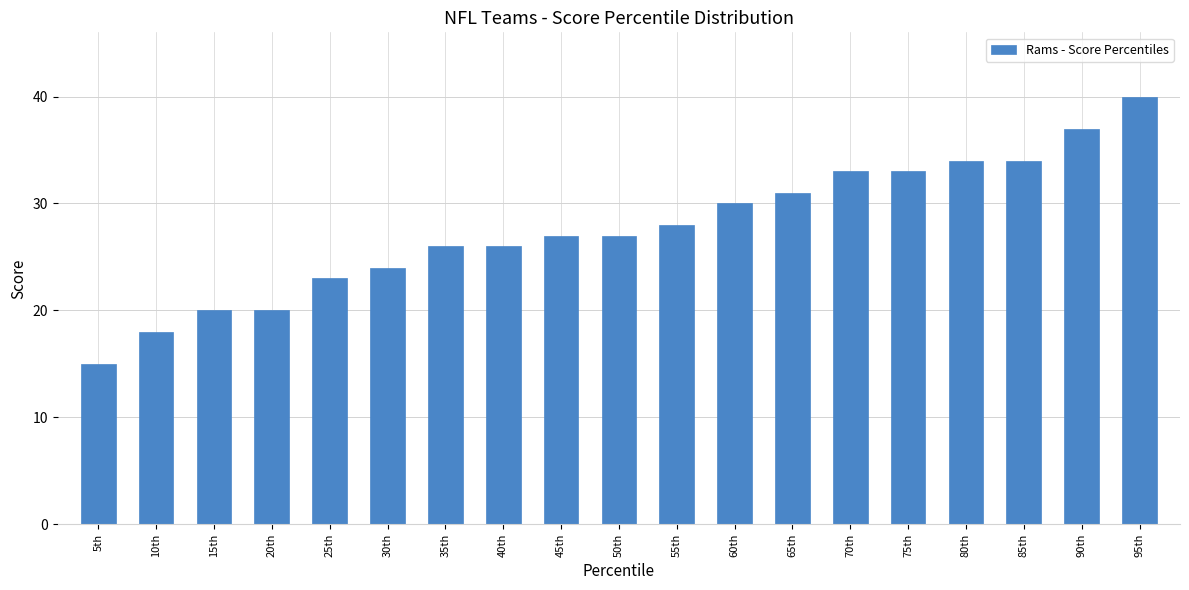

What value does the data have at 65th, to the nearest 5?

30